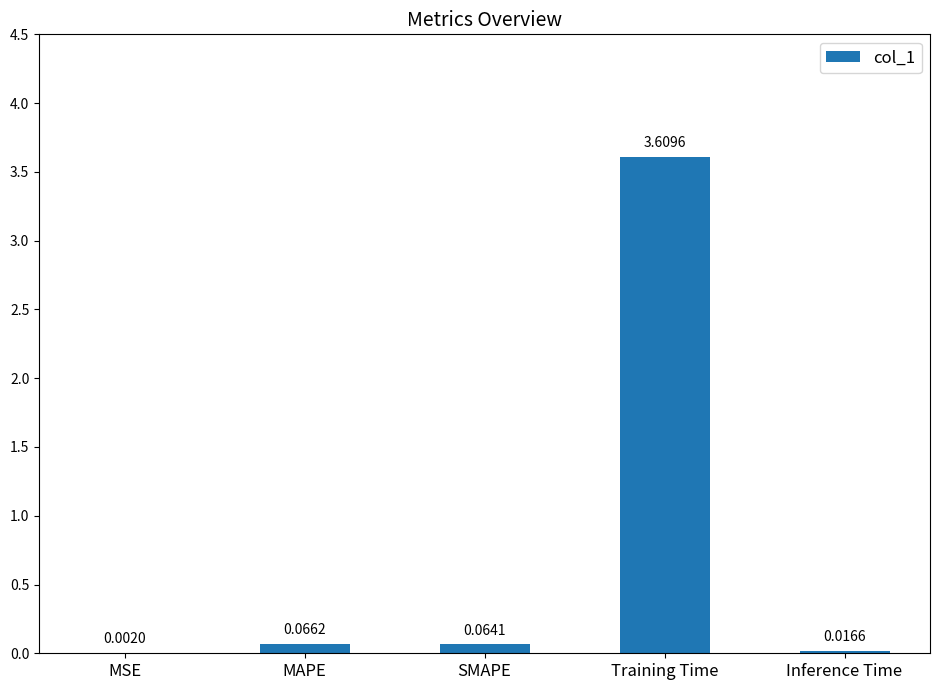

Does the chart contain stacked bars?

No